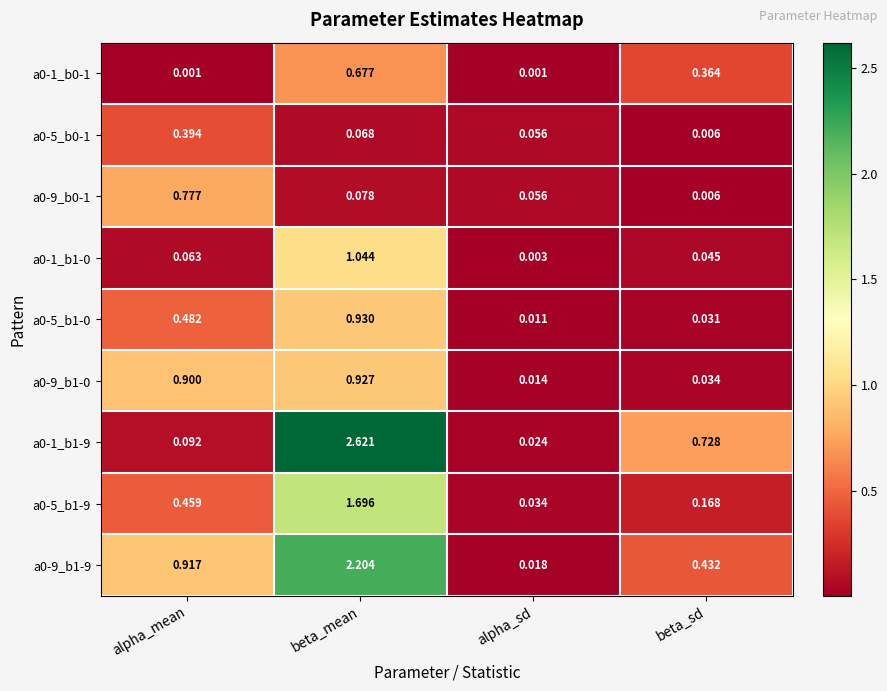

At which category is the sum across all series the highest?

beta_mean